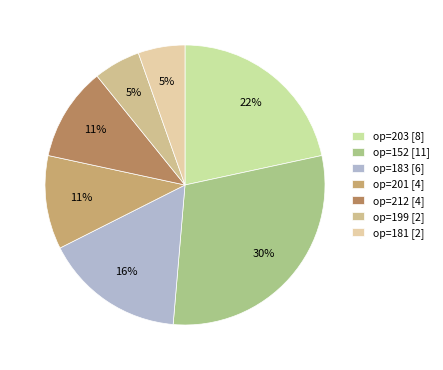

How many slices are in this pie chart?

7